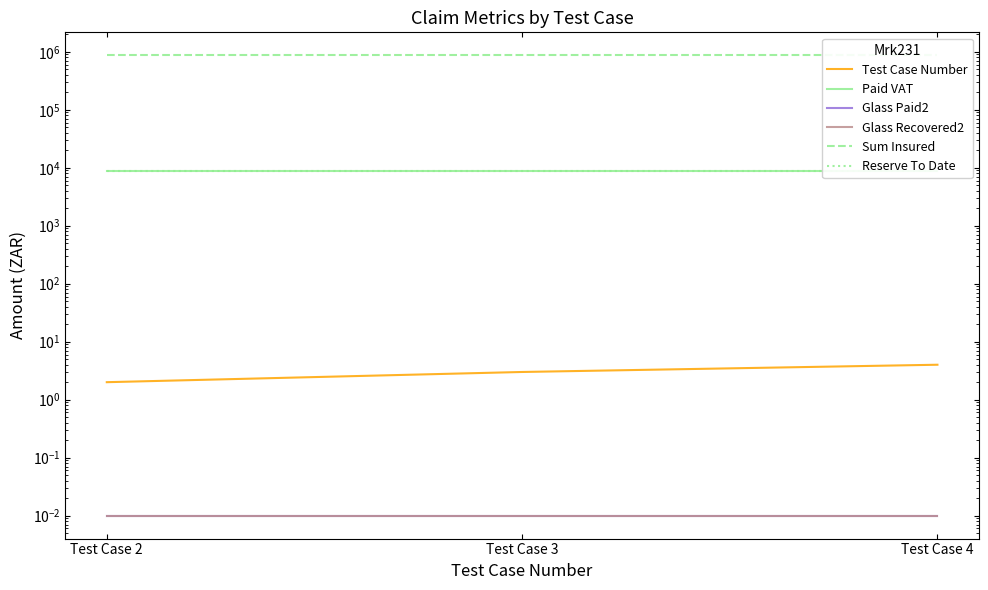

Rank the series by their maximum value, from lowest to highest.

Glass Paid2, Glass Recovered2, Test Case Number, Reserve To Date, Paid VAT, Sum Insured